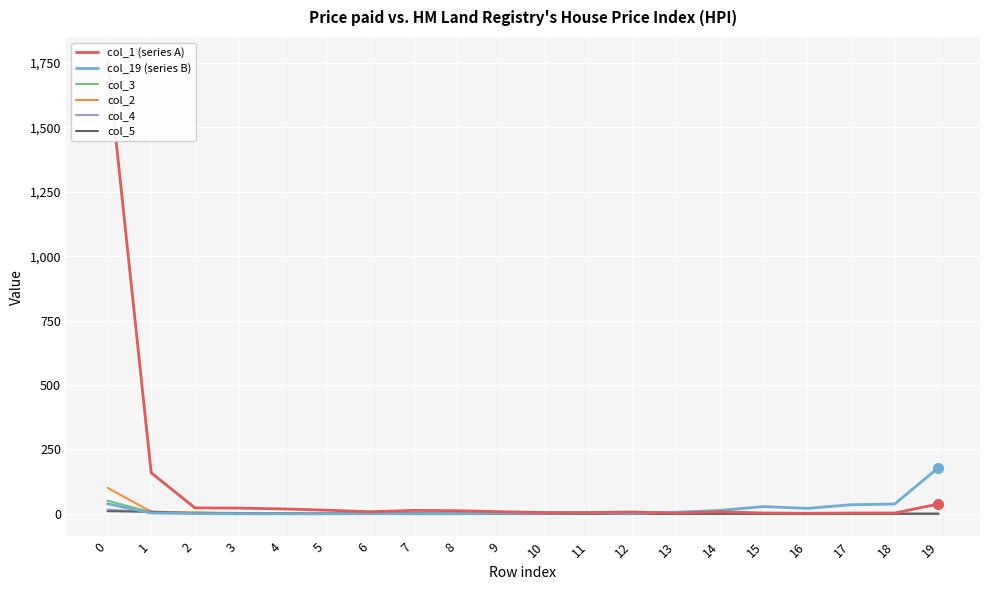

Reading left to right, list all the values displayed in this chart.

col_1 (series A): 1763	159	23	22	19	14	8	13	12	8	5	5	7	3	8	3	2	3	3	38
col_19 (series B): 39	3	1	0	0	0	1	0	0	2	3	4	2	6	13	28	21	35	38	179
col_3: 51	6	5	3	1	1	0	2	2	0	0	0	0	0	0	0	0	0	0	0
col_2: 101	8	5	1	3	1	1	0	1	1	0	0	0	0	0	0	0	0	0	0
col_4: 16	6	1	1	1	2	1	0	1	1	0	0	0	0	0	0	0	0	0	0
col_5: 10	8	2	1	1	0	1	1	0	0	1	0	0	0	0	0	0	0	0	0